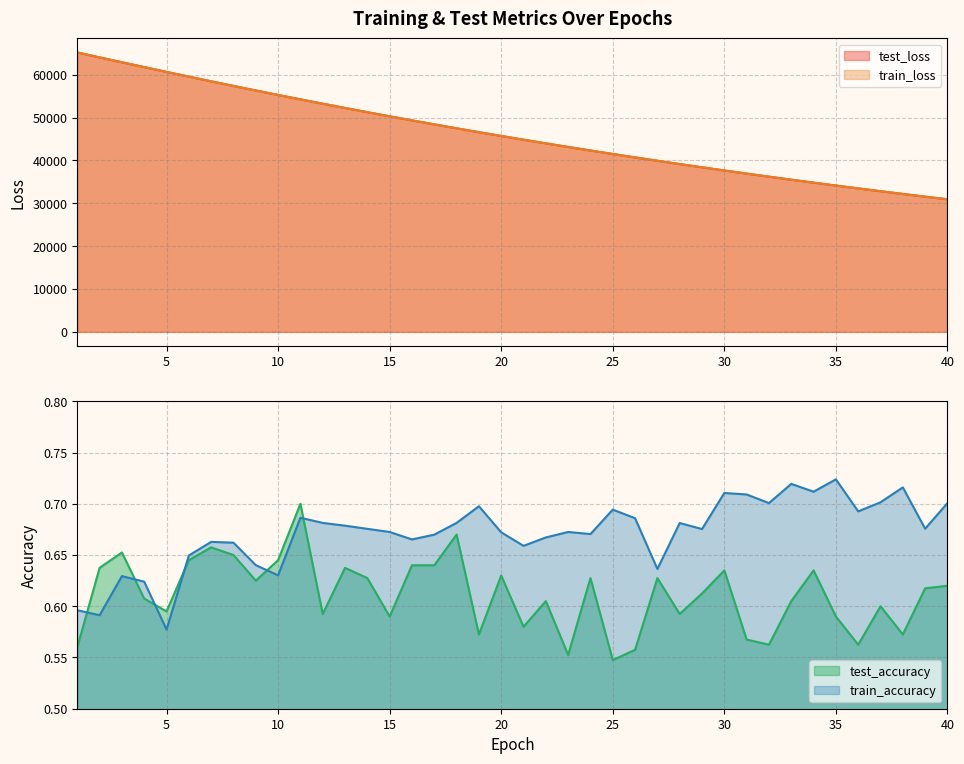

What is the difference between the maximum and minimum values in the test_loss series?

34282.7